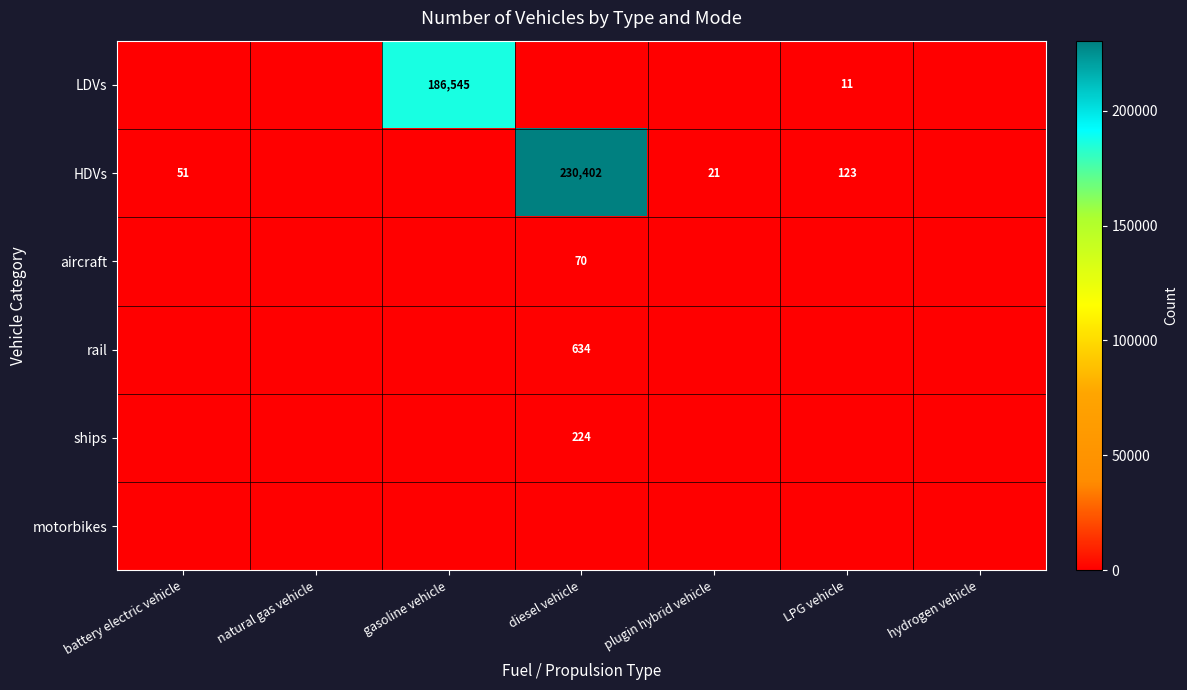

How many series are shown in this chart?

6